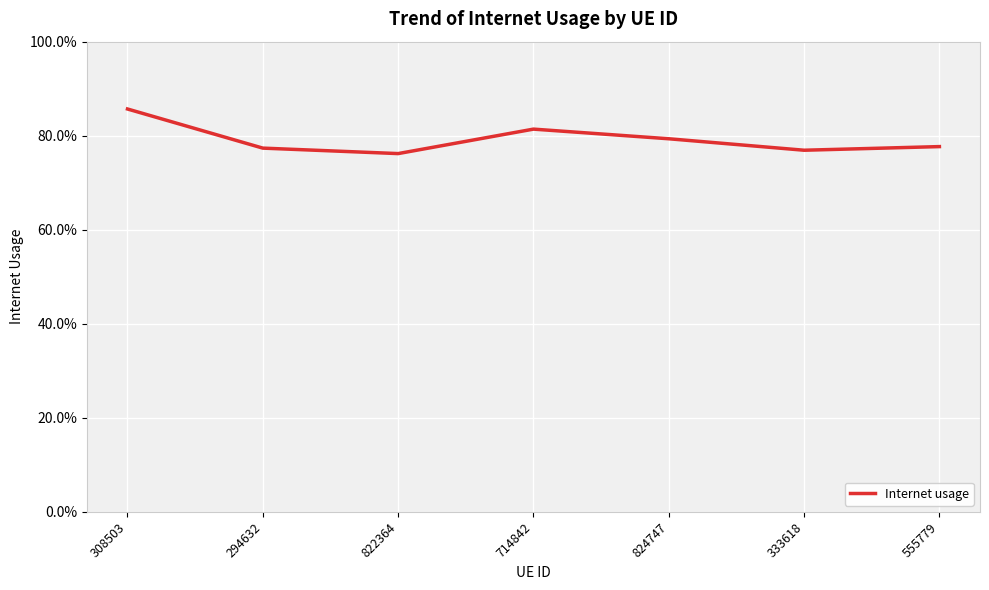

Is this an area chart (filled region under the line)?

No